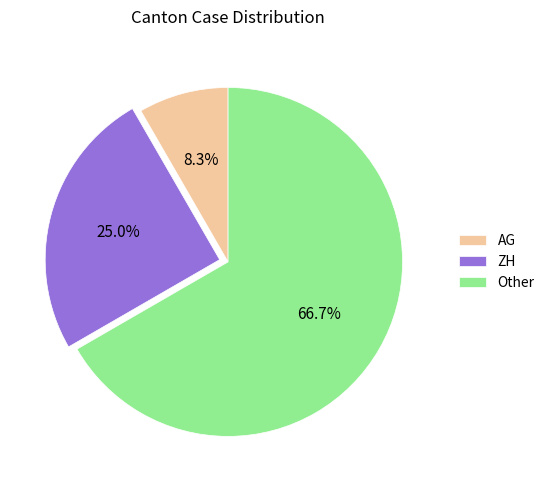

What percentage is NOT represented by Other?

33.3%